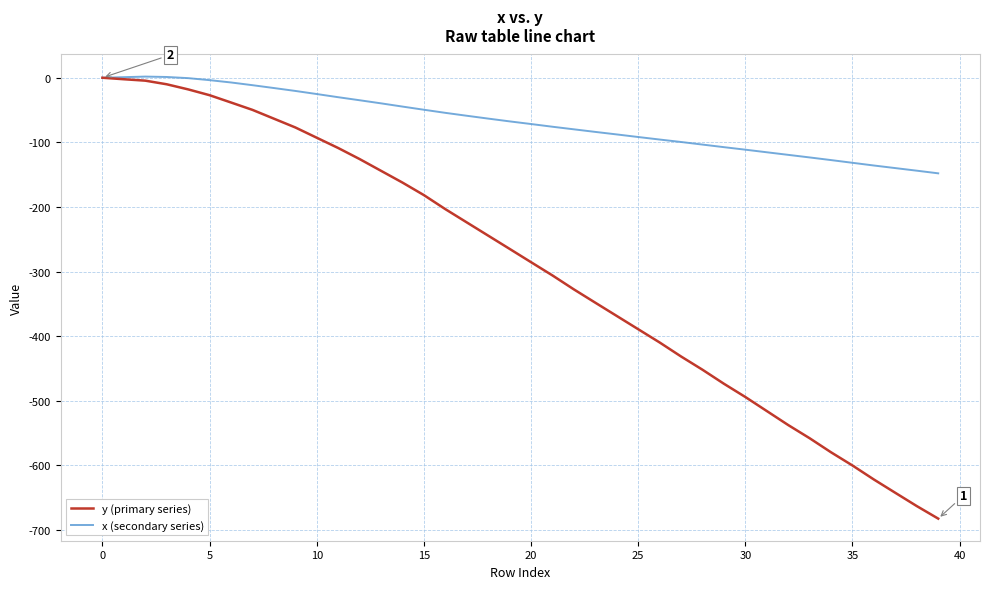

List the series in order of their overall mean, highest first.

x (secondary series), y (primary series)